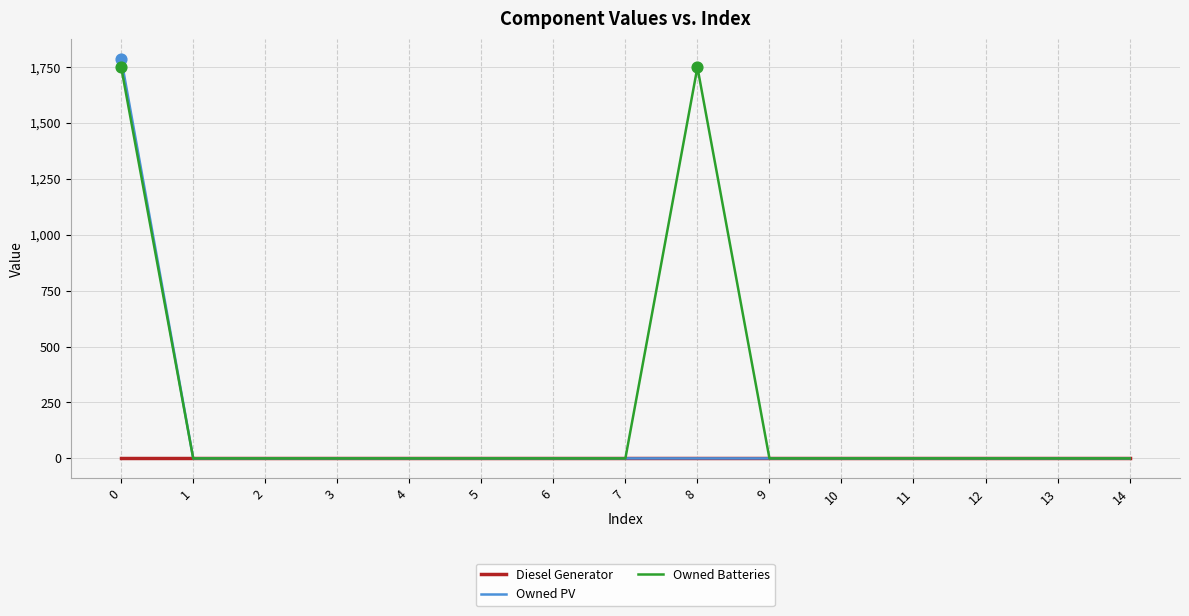

Which series has the largest total across all categories?

Owned Batteries